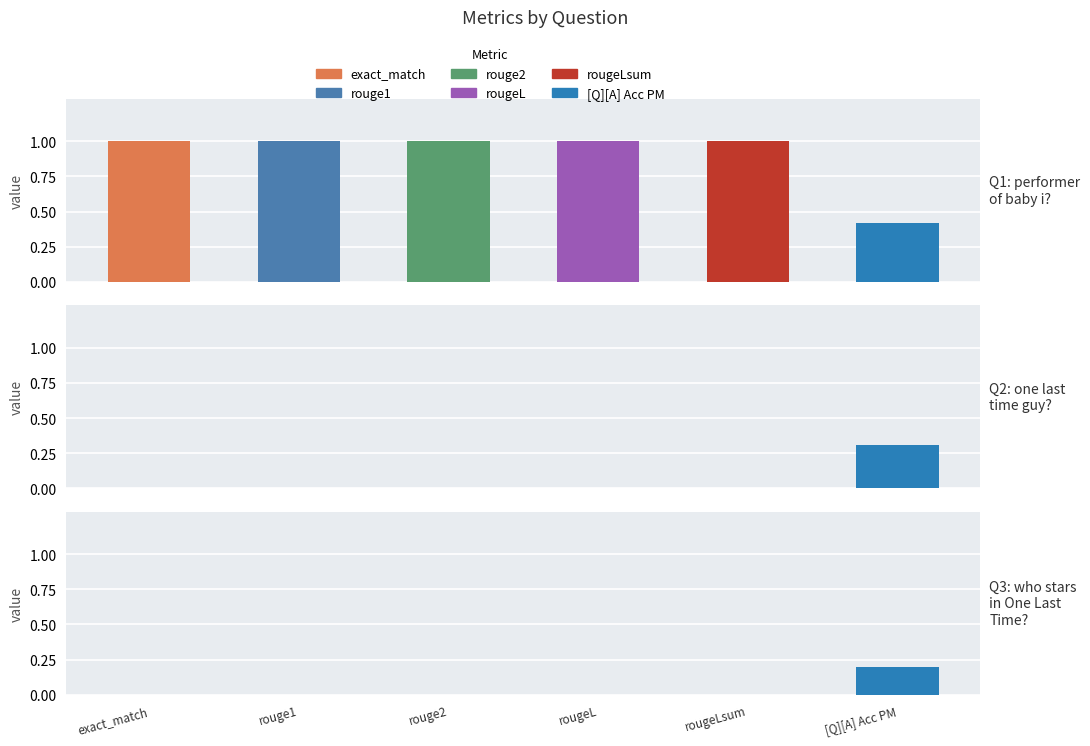

Reading left to right, extract all data points from this chart.

exact_match: 1.0	0.0	0.0
rouge1: 1.0	0.0	0.0
rouge2: 1.0	0.0	0.0
rougeL: 1.0	0.0	0.0
rougeLsum: 1.0	0.0	0.0
[Q][A] Acc PM: 0.4	0.3	0.2